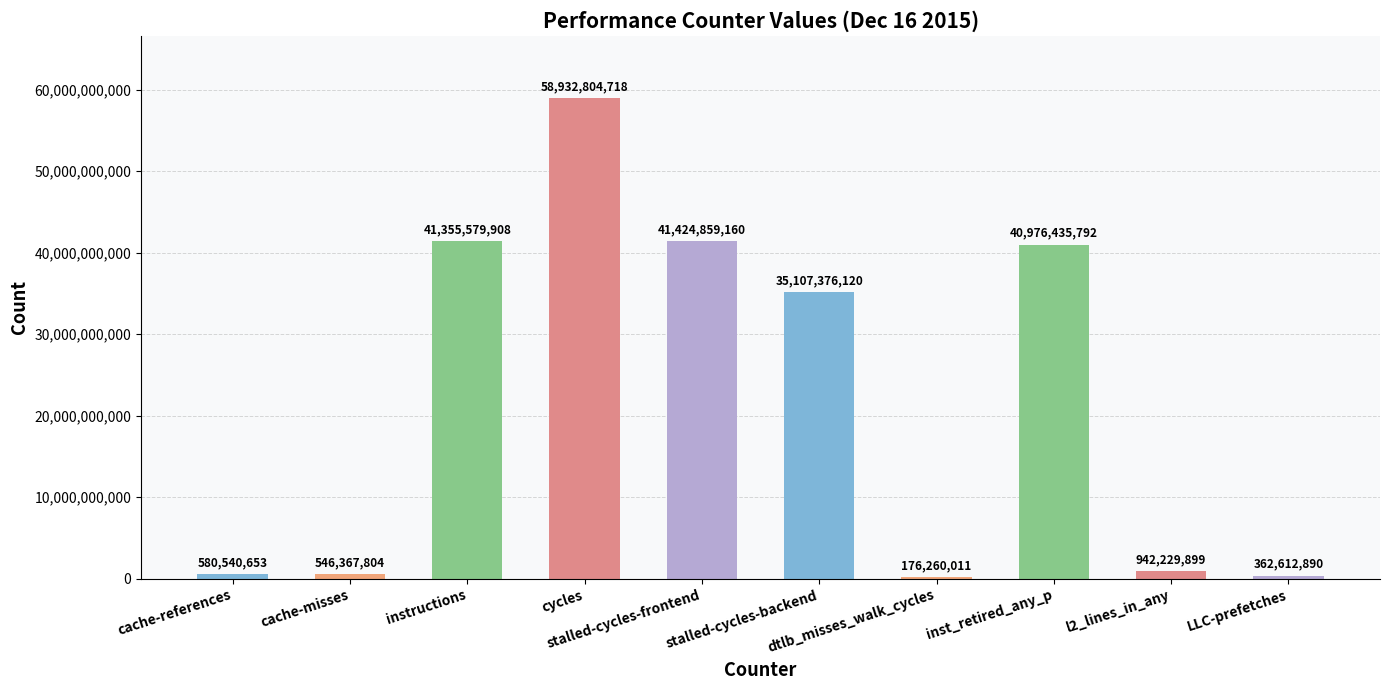

What is the change in value from instructions to stalled-cycles-backend?

-6248203788